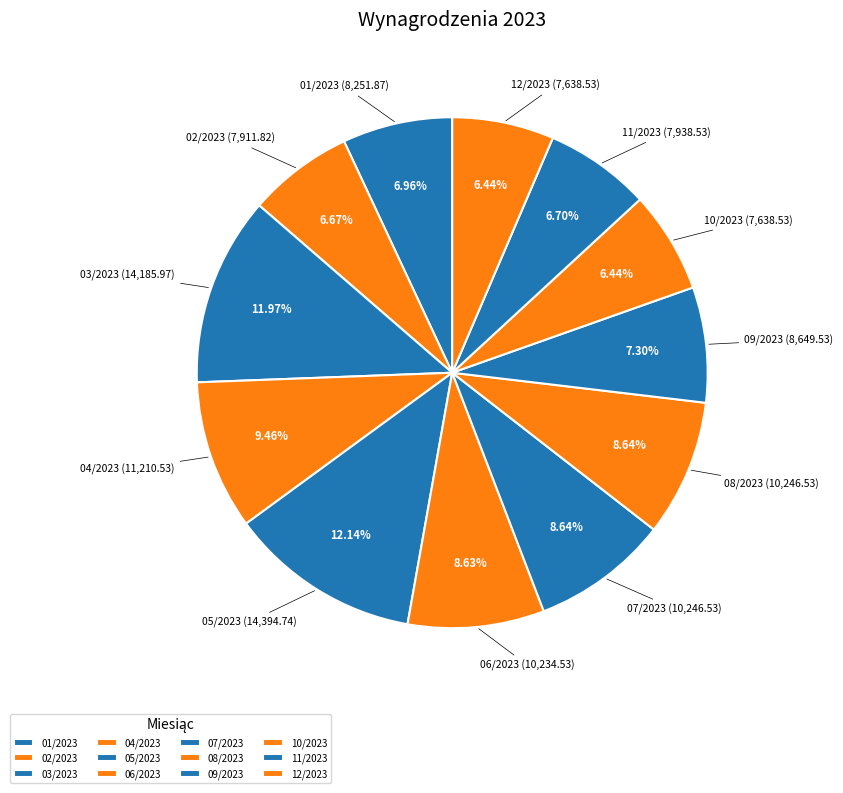

How many segments does this pie chart have?

12